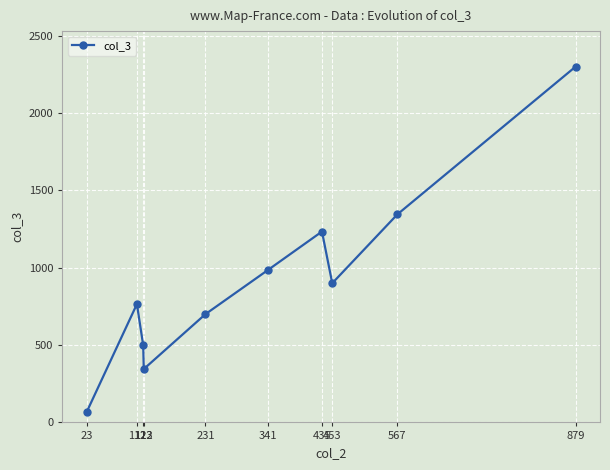

Where does the data first go above 900?

341